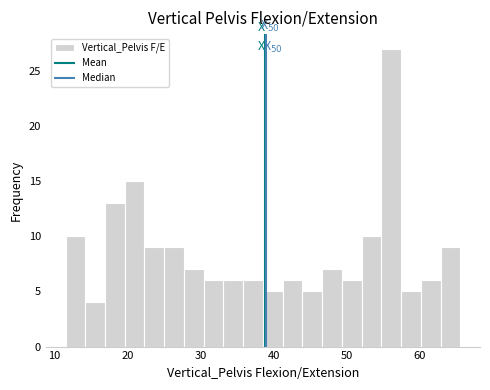

Around what value on the x-axis is the tallest bar? Give the approximate position of its centre, as read against the axis.

56